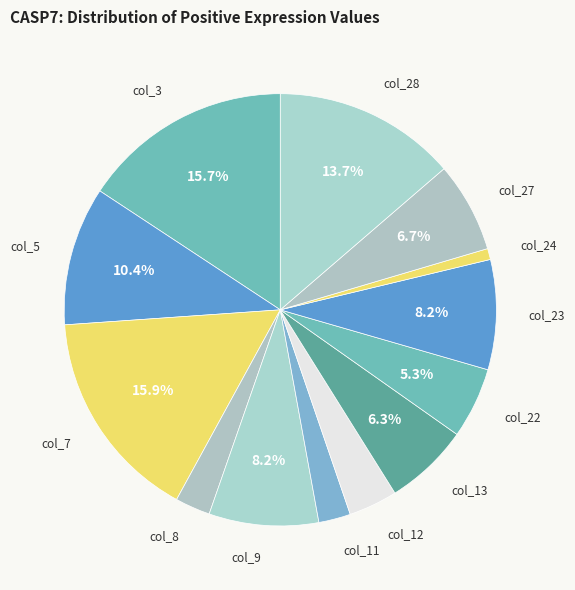

To the nearest percent, what is the difference between the largest and smallest slice percentages?

15%